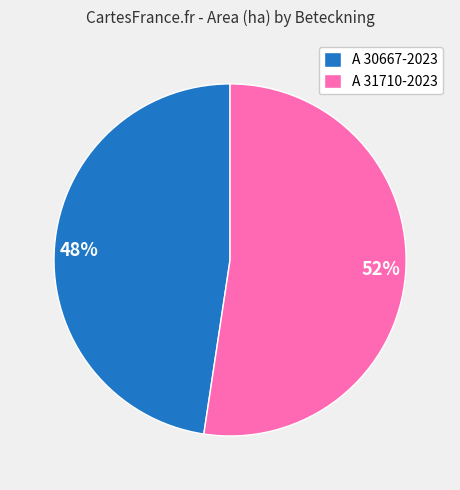

Combined, do A 30667-2023 and A 31710-2023 account for over 50%?

Yes